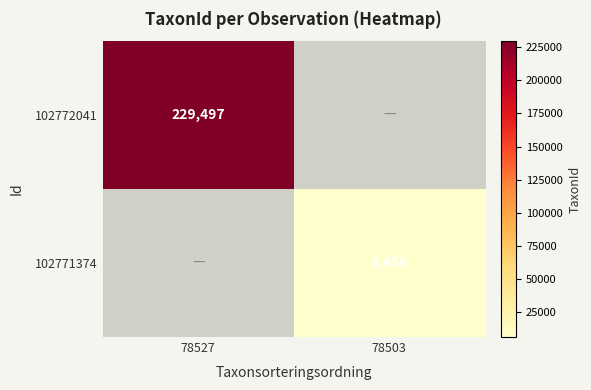

True or false: 102772041 has a value of 229497 at 78527.

True